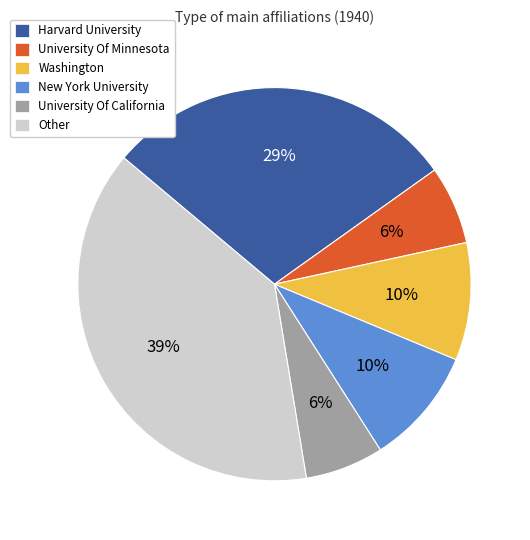

To the nearest percent, what is the average slice percentage?

17%